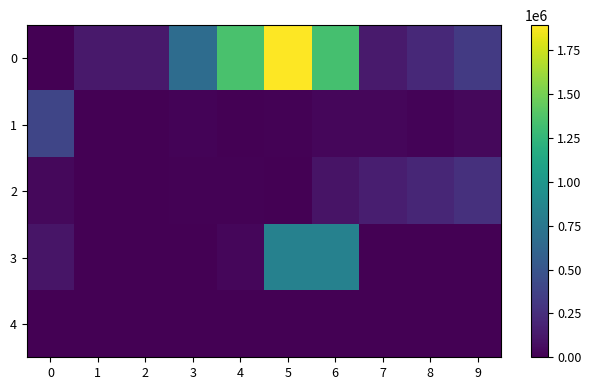

Reading left to right, list all the values displayed in this chart.

row_0: 0=0	1=126000	2=126000	3=669000	4=1346000	5=1893000	6=1333000	7=136000	8=221000	9=324000
row_1: 0=393000	1=0	2=0	3=20000	4=0	5=12000	6=30000	7=34000	8=20000	9=40000
row_2: 0=40000	1=0	2=0	3=10000	4=10000	5=0	6=100000	7=160000	8=200000	9=260000
row_3: 0=110000	1=0	2=0	3=0	4=30000	5=835000	6=835000	7=0	8=0	9=0
row_4: 0=0	1=0	2=0	3=0	4=0	5=0	6=0	7=0	8=0	9=0